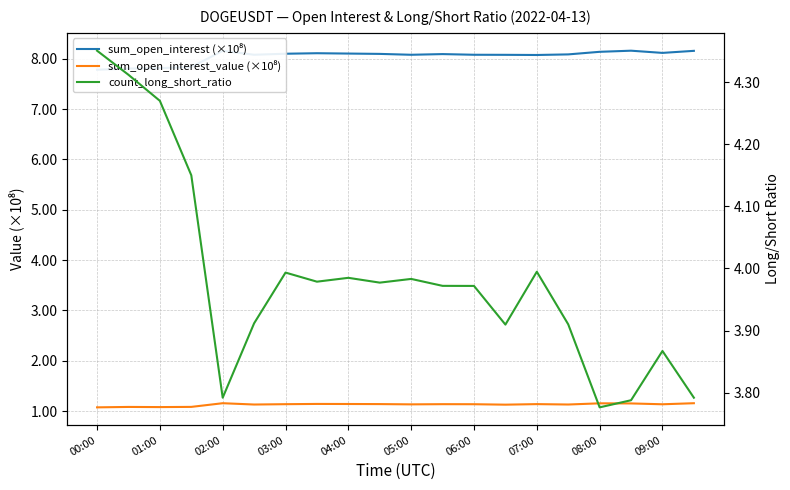

Where is count_long_short_ratio nearest to the value 4?

07:00